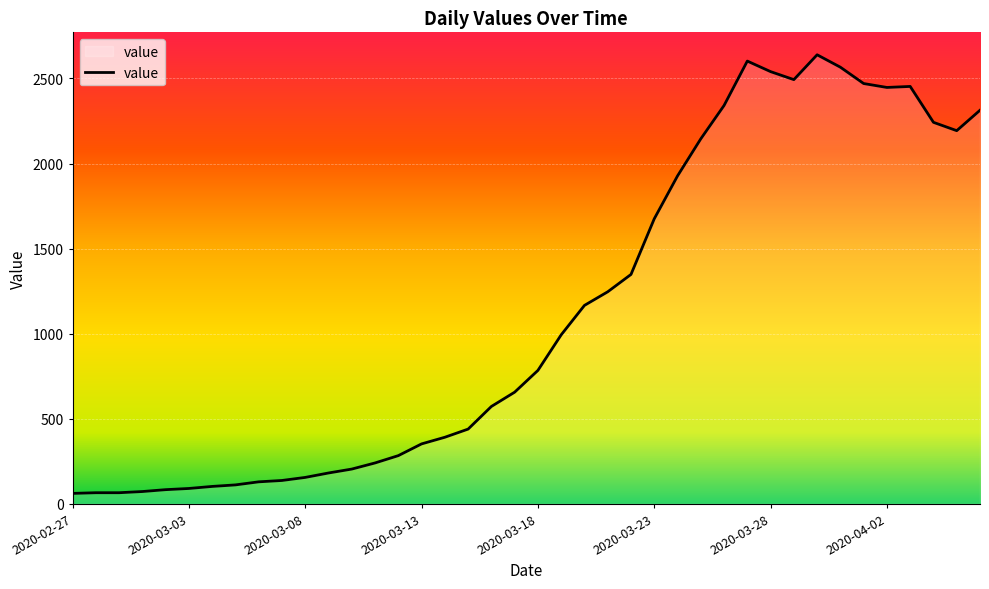

What is the maximum value shown in the chart?

2639